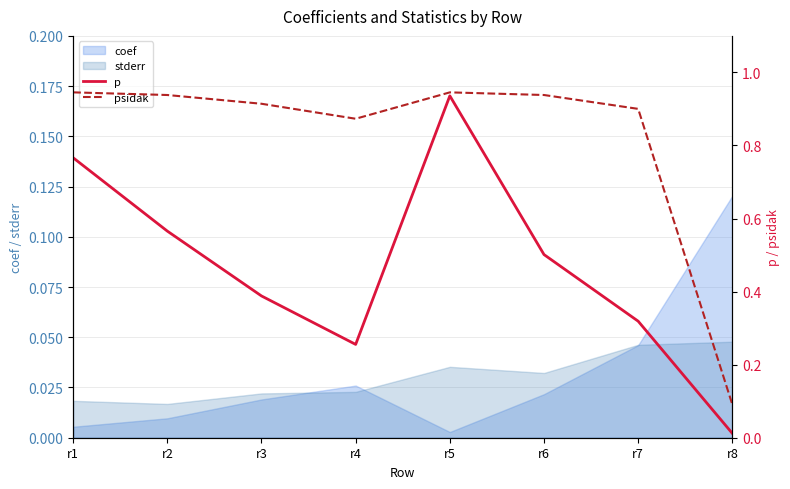

True or false: p and psidak cross at least once.

False